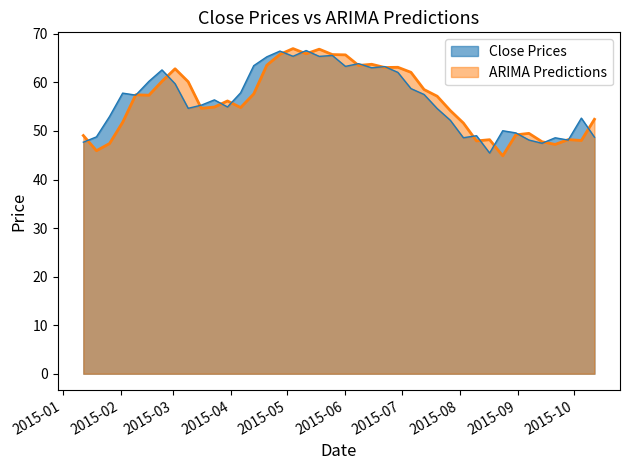

After their last crossing, which series has the higher values: Close Prices or ARIMA Predictions?

ARIMA Predictions